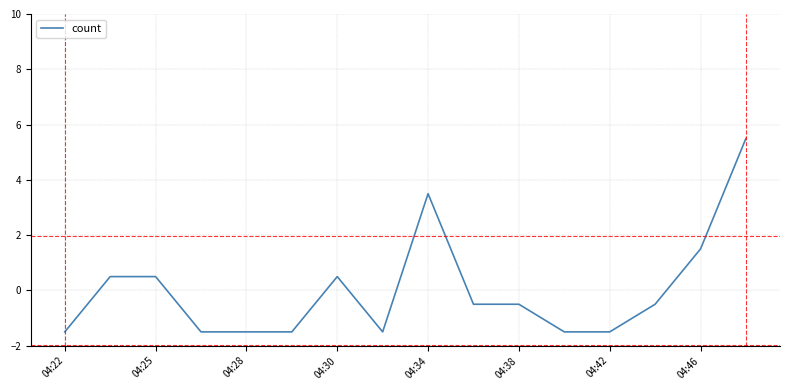

What is the minimum value shown in the chart?

-1.5